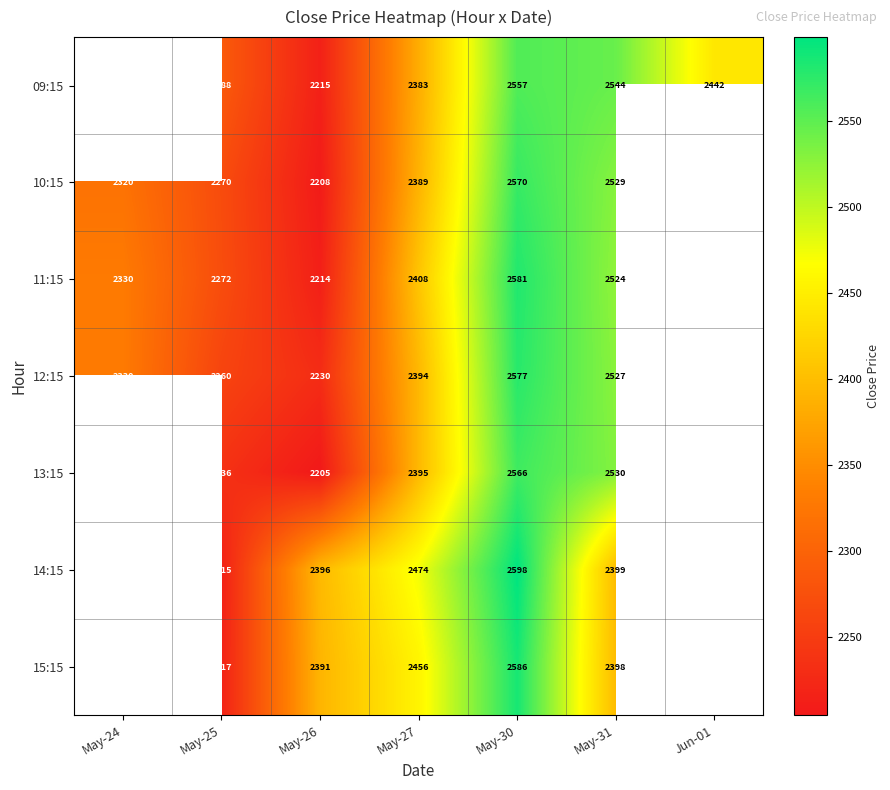

Which category has the lowest value across all series?

May-26